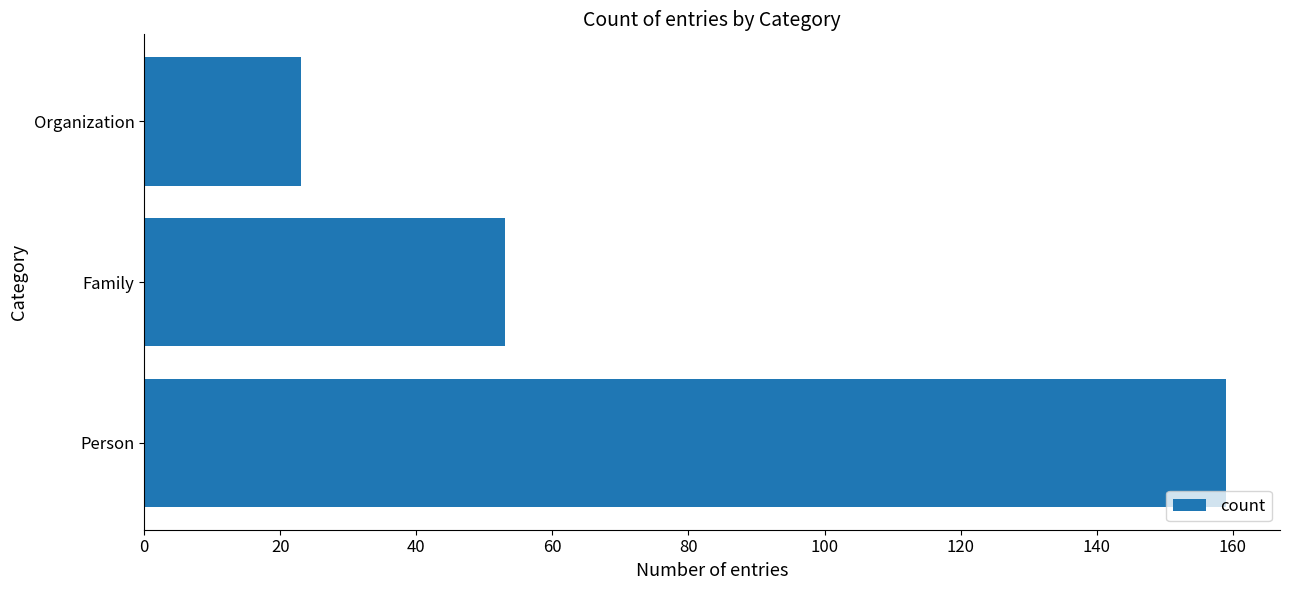

Count the number of data series in this chart.

1